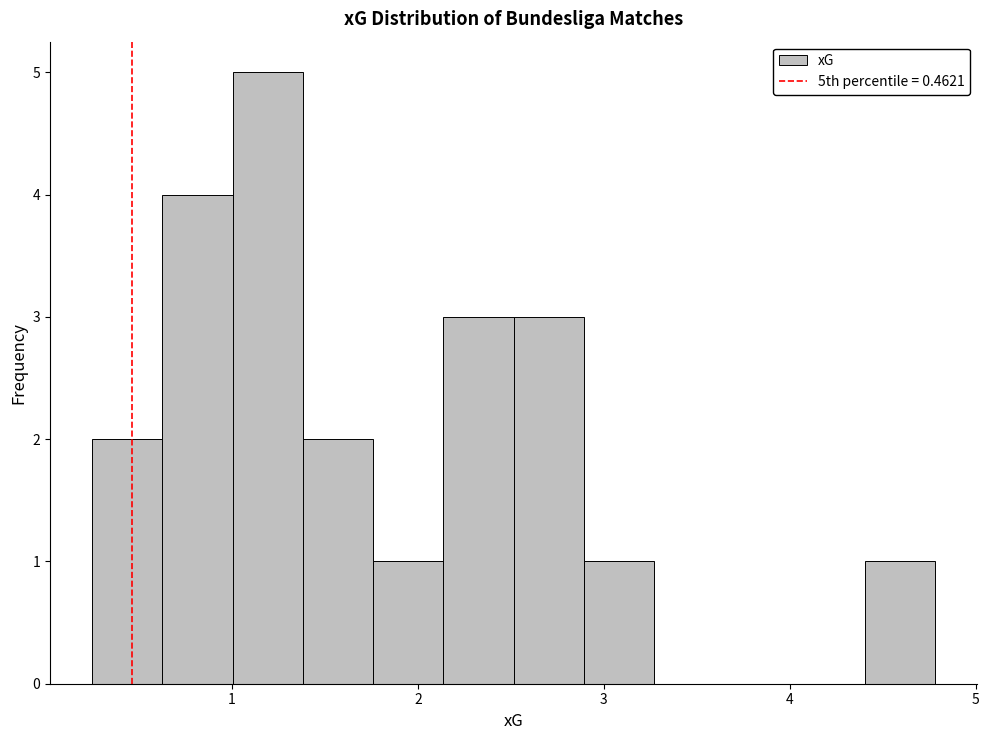

Read against the x-axis, roughly where is the centre of the tallest bar?

1.2